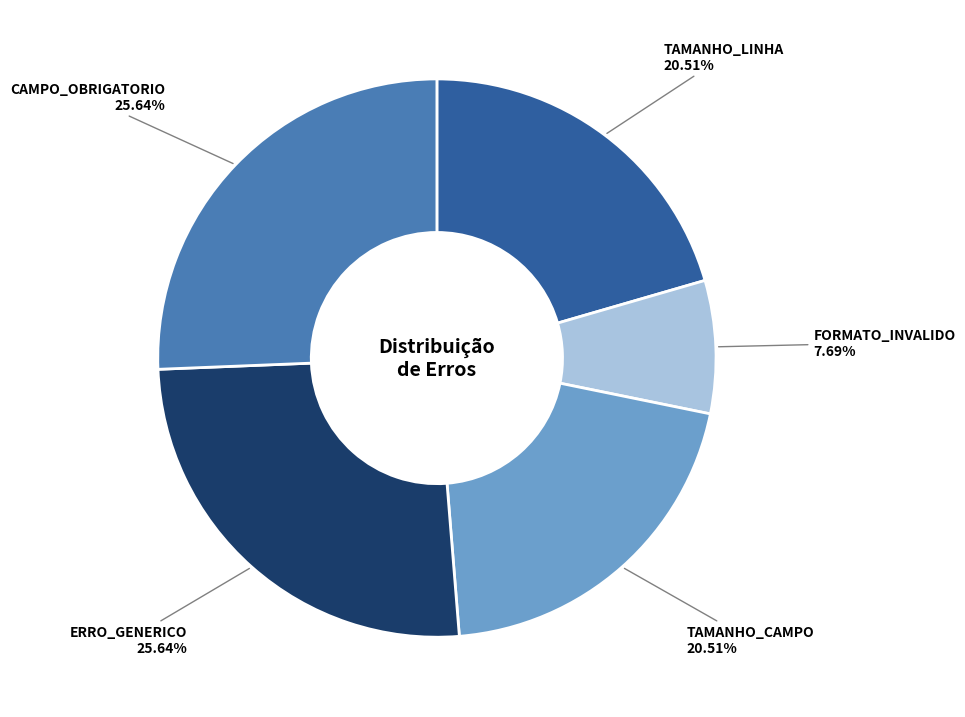

Count the number of slices in the pie.

5